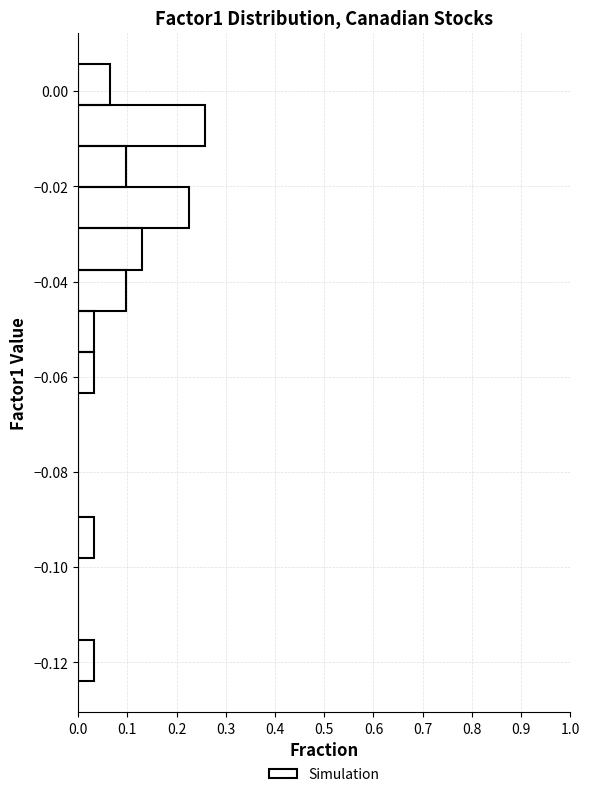

Over which range of the y-axis is the bar longest?

-0.012 to -0.002